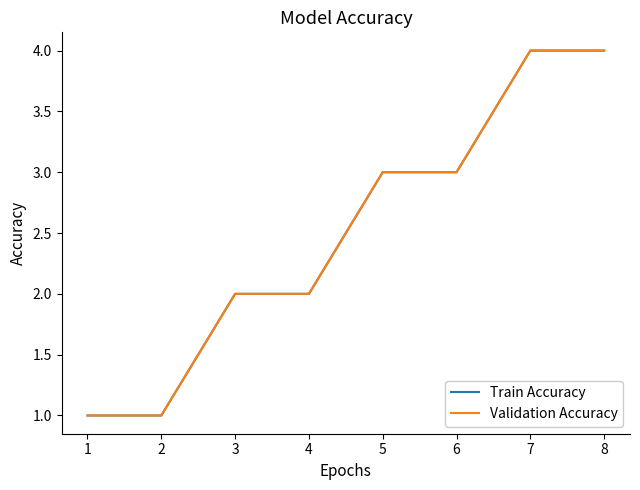

Does the chart have visible grid lines?

No